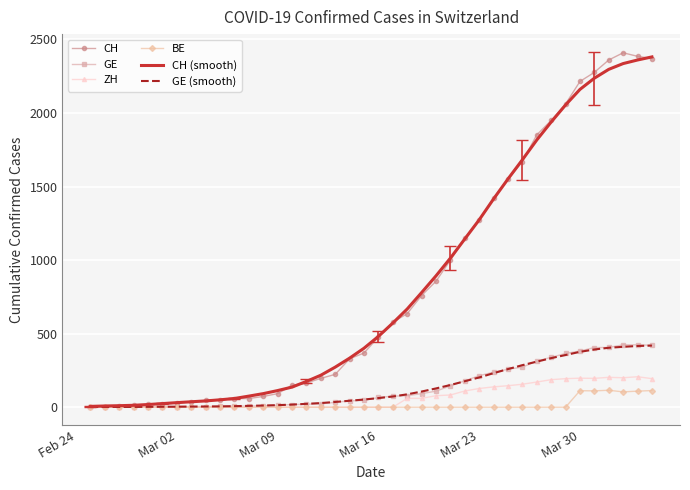

True or false: BE and CH cross at least once.

False